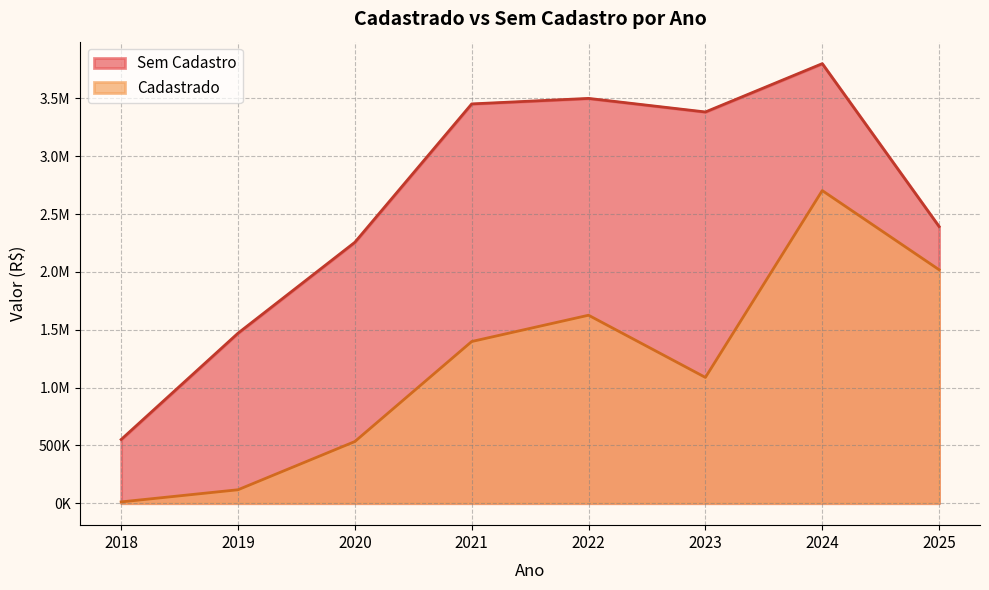

At 2018, list the series in order from largest to smallest.

Sem Cadastro, Cadastrado